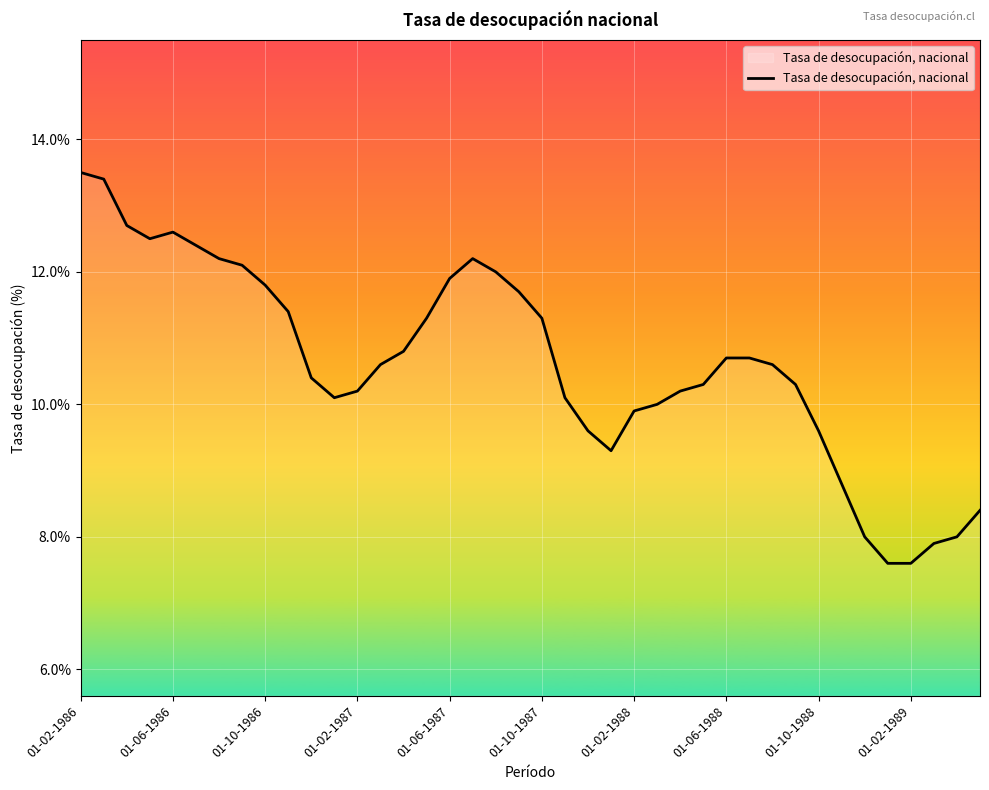

What is the maximum value shown in the chart?

13.5